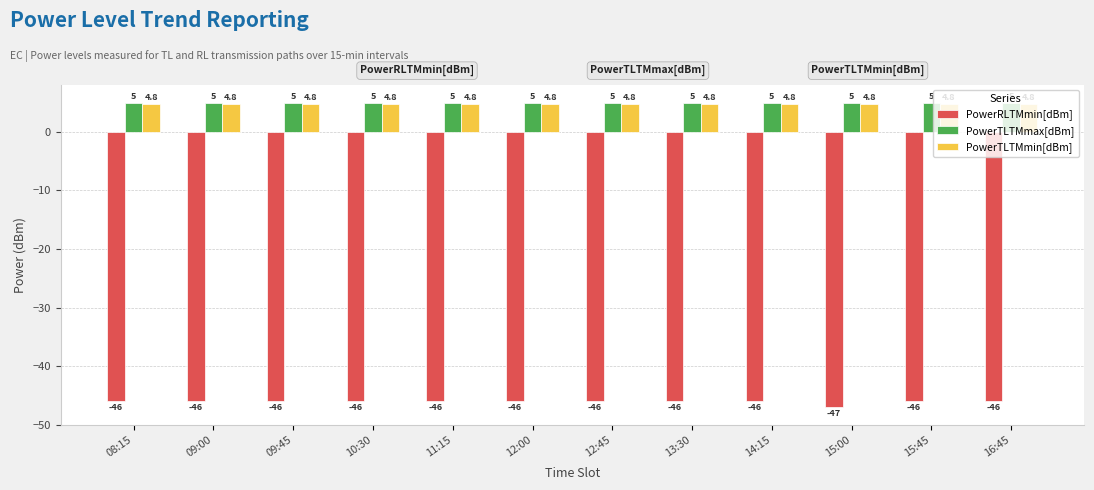

Read the PowerTLTMmax[dBm] value at 15:00.

5.0